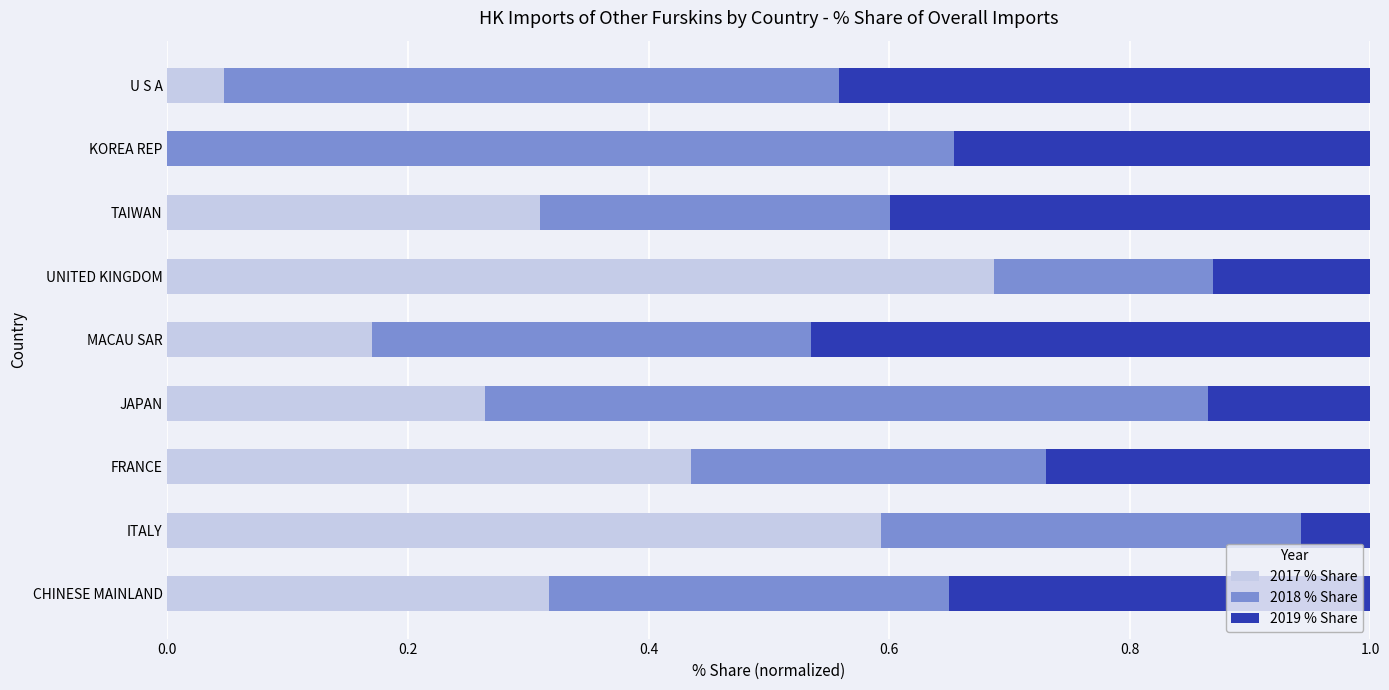

True or false: 2017 % Share has a value of 0.6 at ITALY.

True